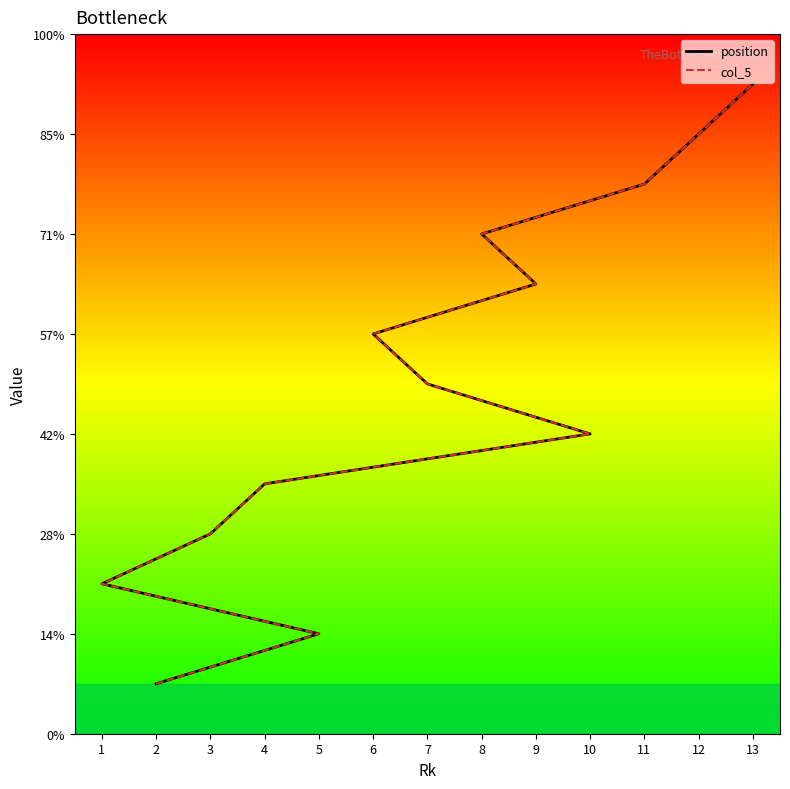

What is the minimum value for position?

1